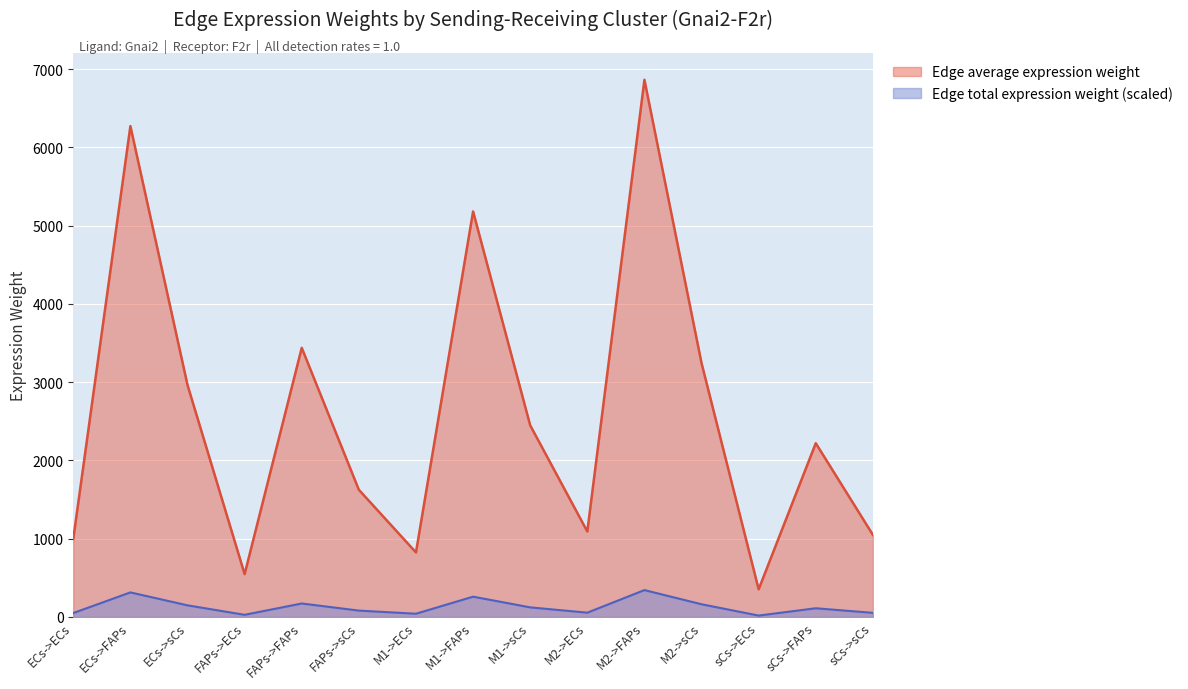

Which category has the lowest value in the Edge total expression weight series?

sCs->ECs